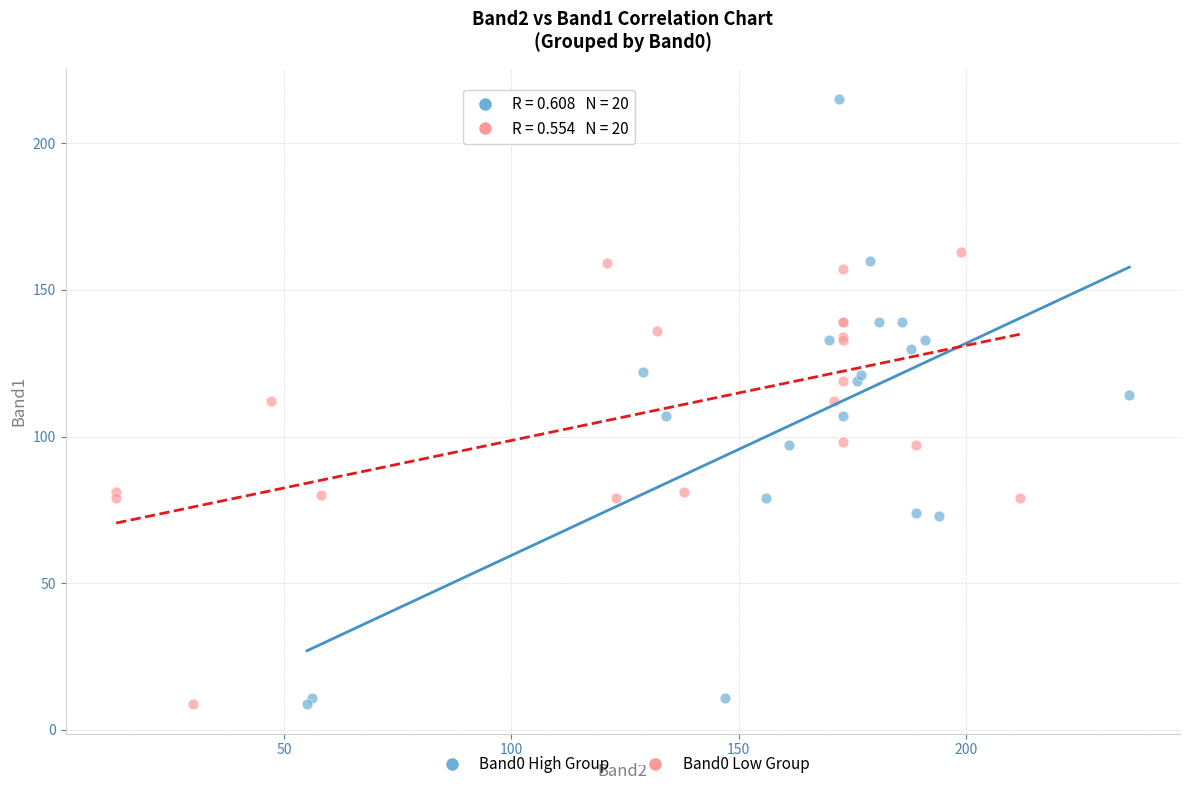

Which series contains the highest Y value?

Band0 High Group